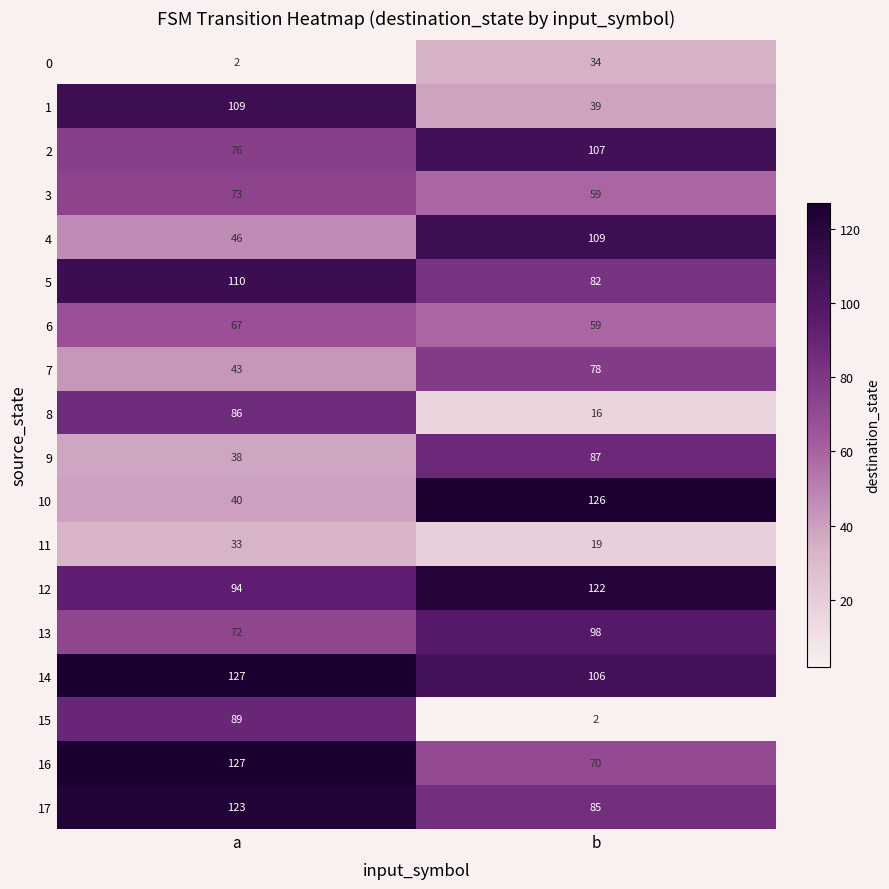

What is the lowest value of the 6 series?

59